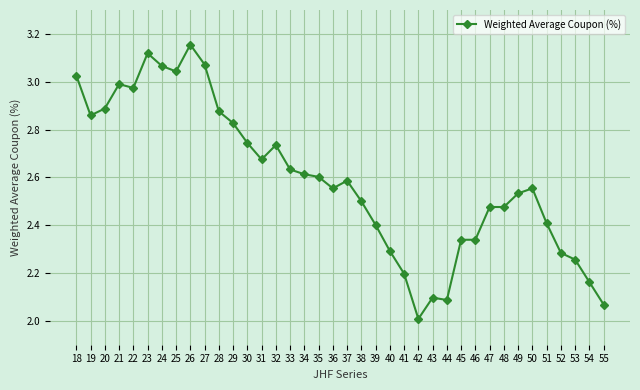

At which category does the chart reach its peak across all series?

26